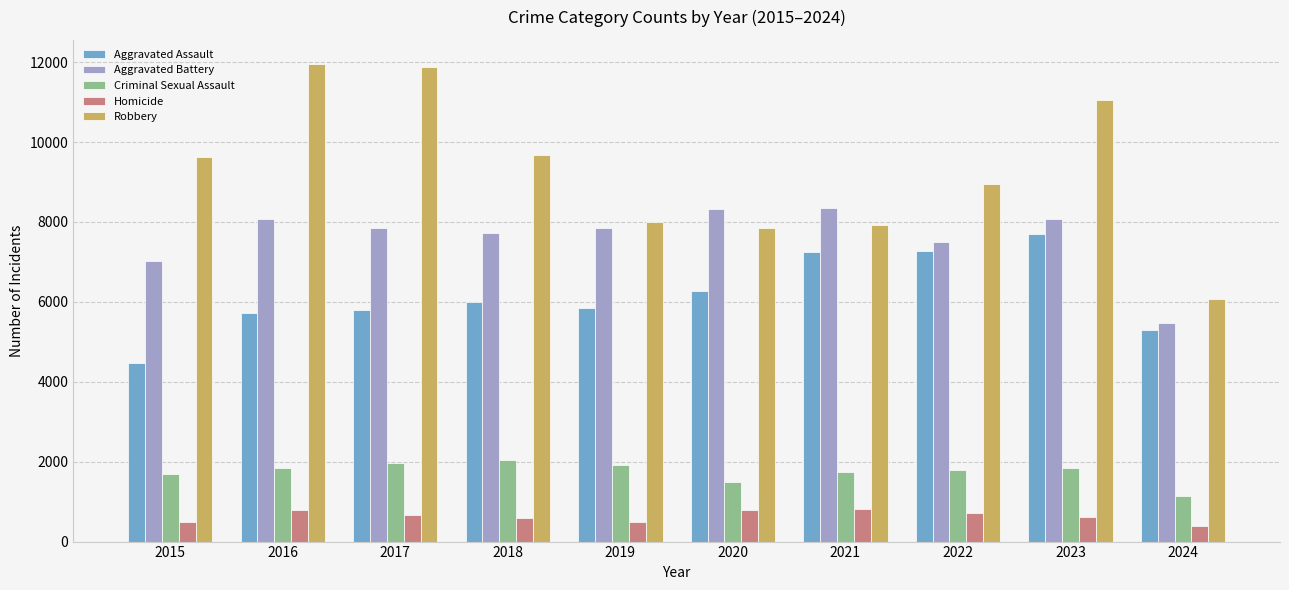

What is the value of the Criminal Sexual Assault bar at the 5th from the left?

1913